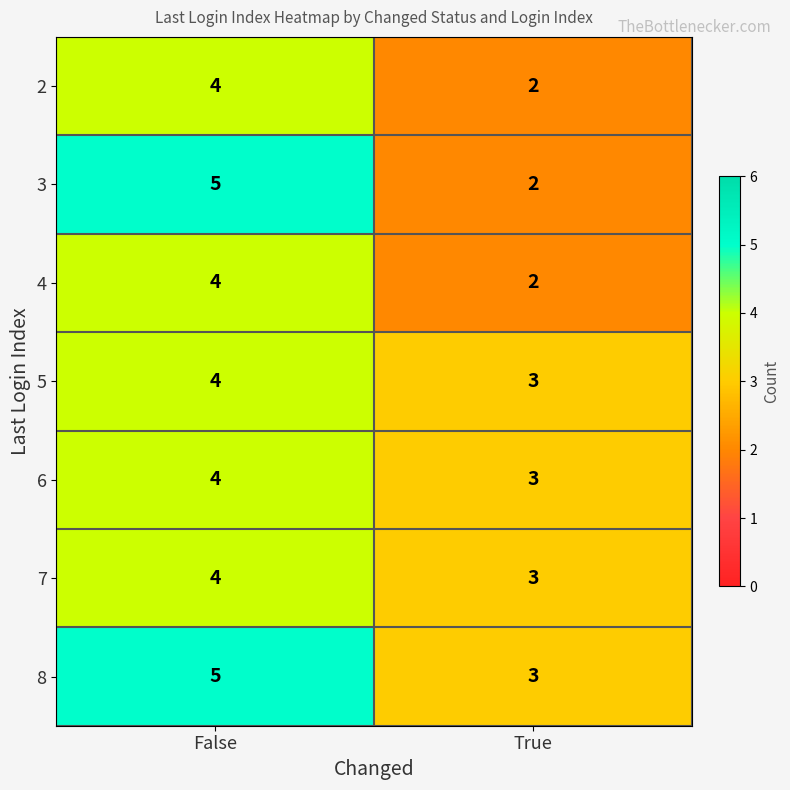

Which series changed the most between False and True?

3